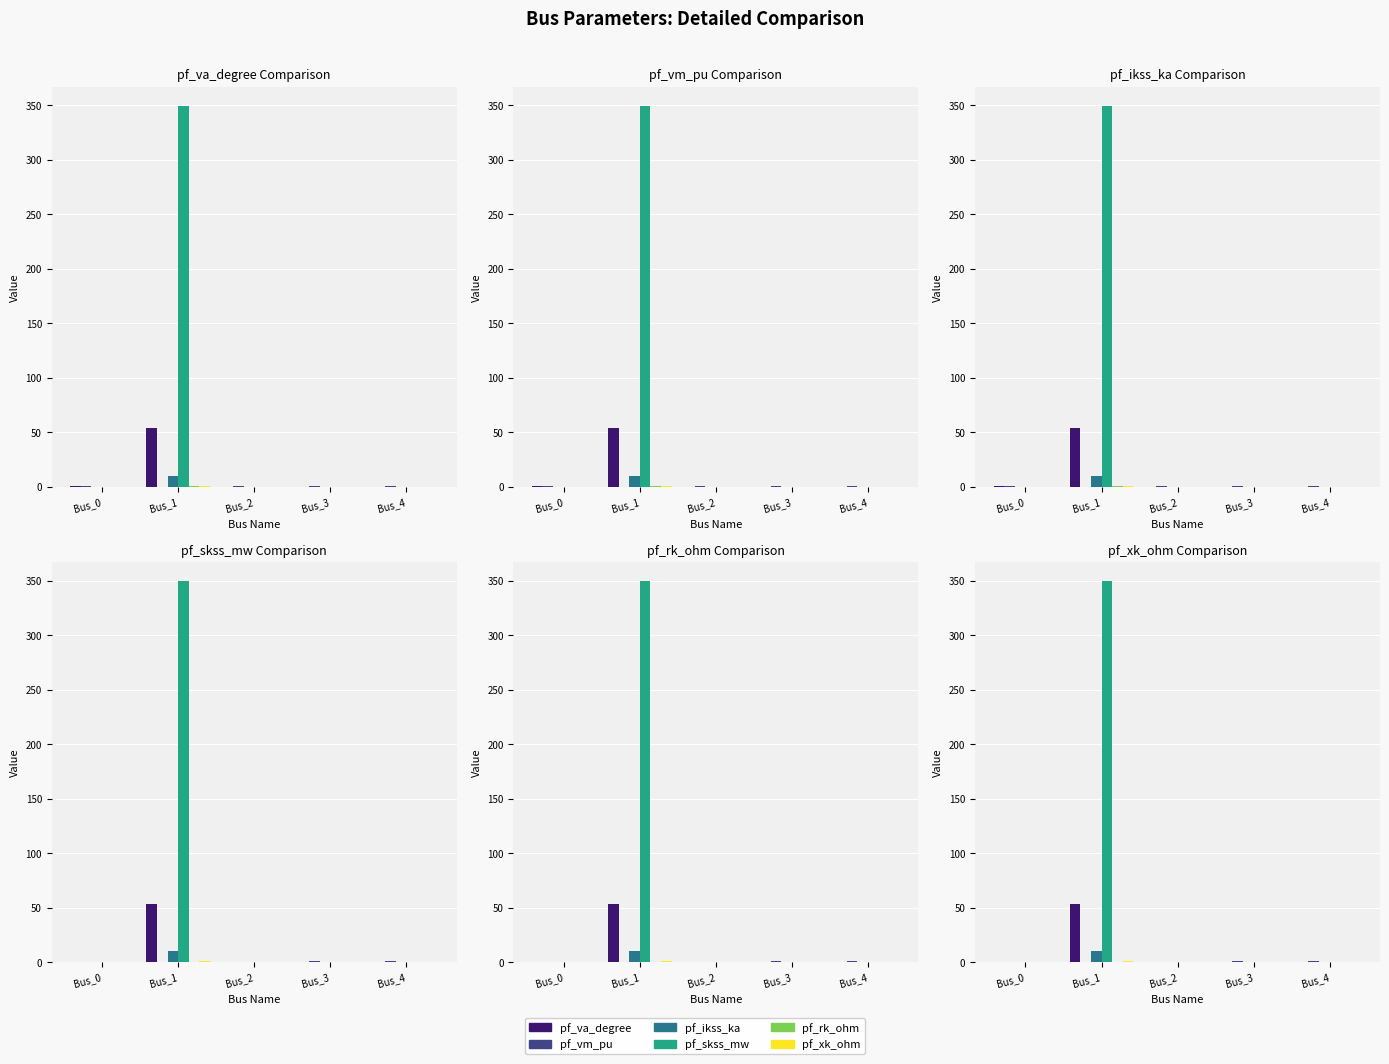

How many bars are there in total?

30